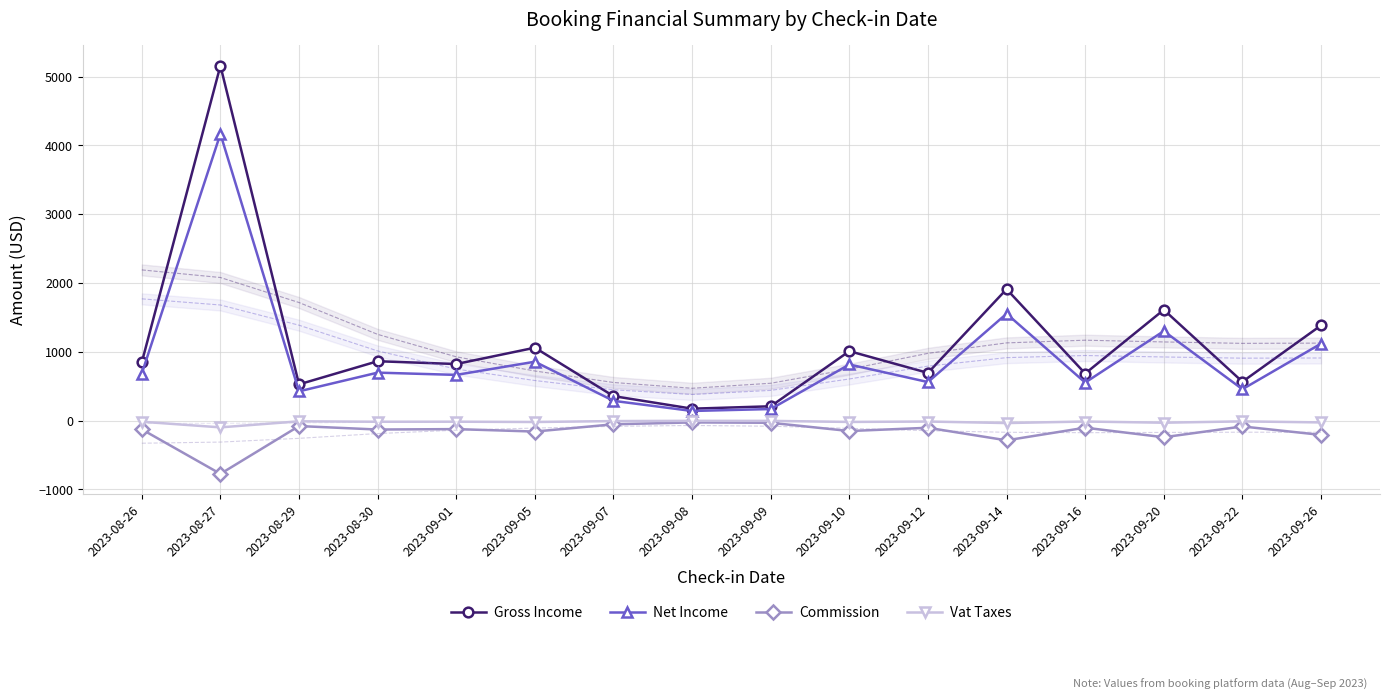

The value of Net Income at 2023-08-30 is 456.7. True or false?

False